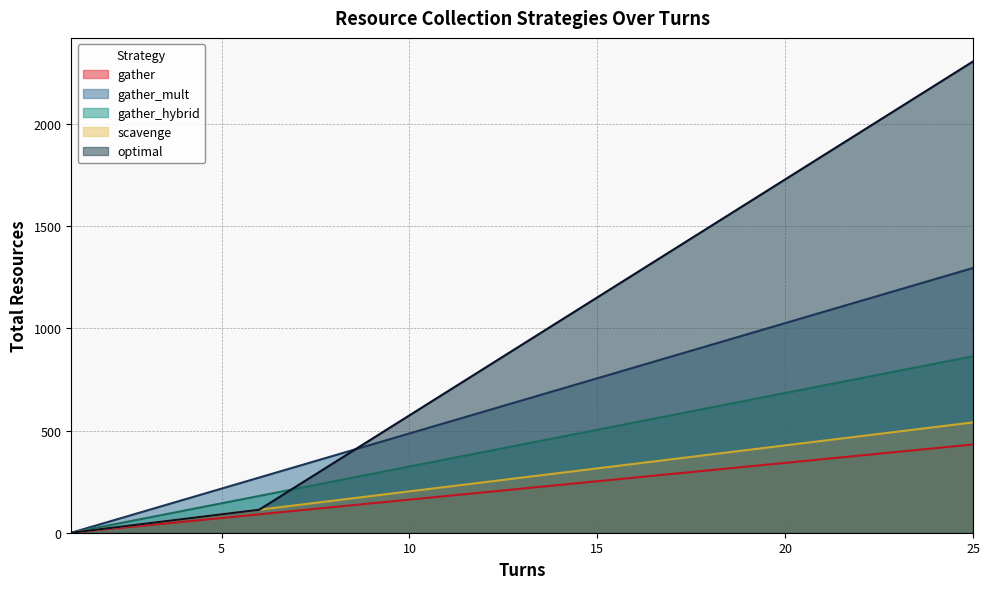

At which label is gather_mult closest to 648?

13